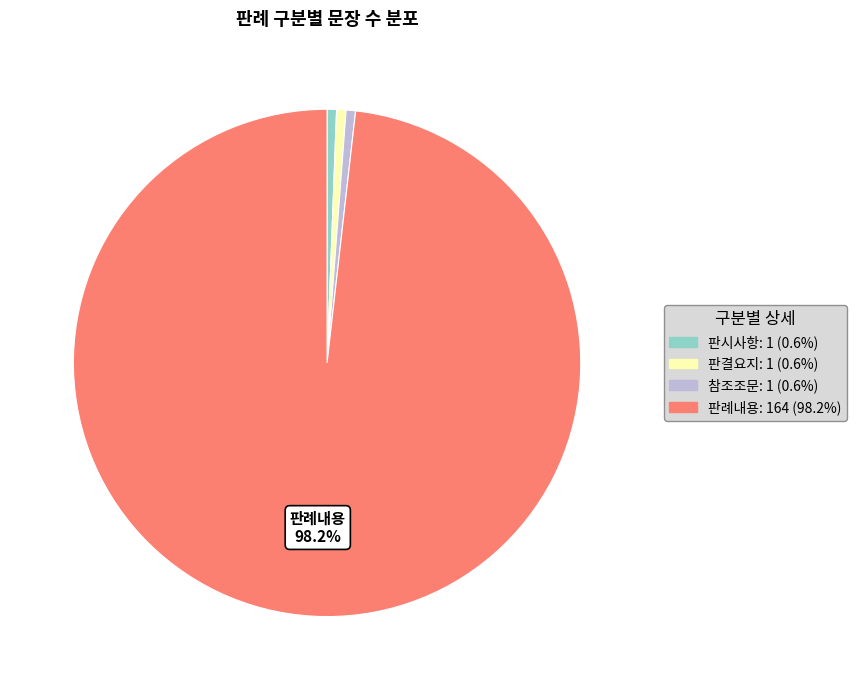

Is there a majority slice in this chart?

Yes